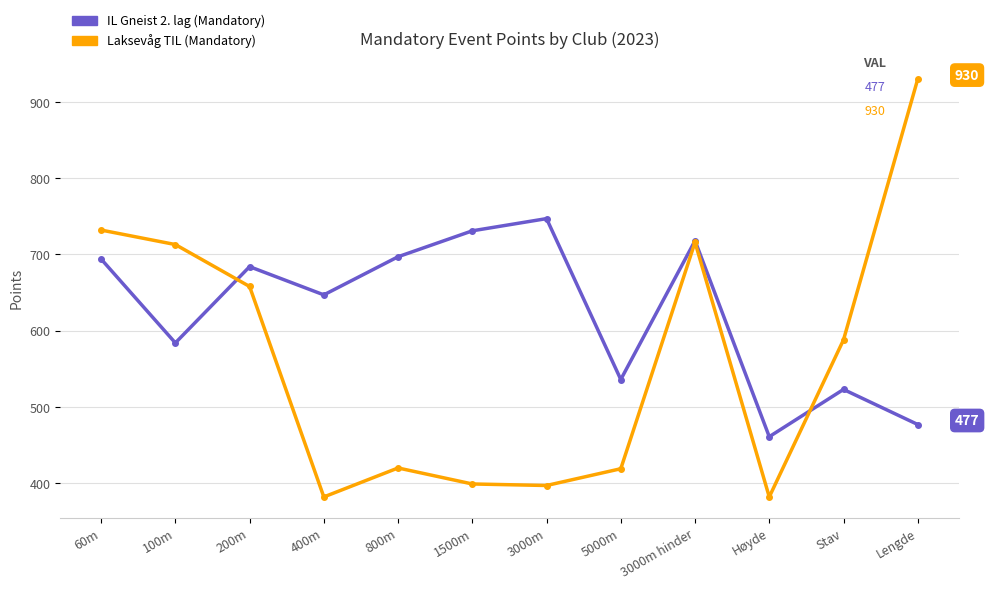

At which category does IL Gneist 2. lag (Mandatory) reach its first local valley?

100m